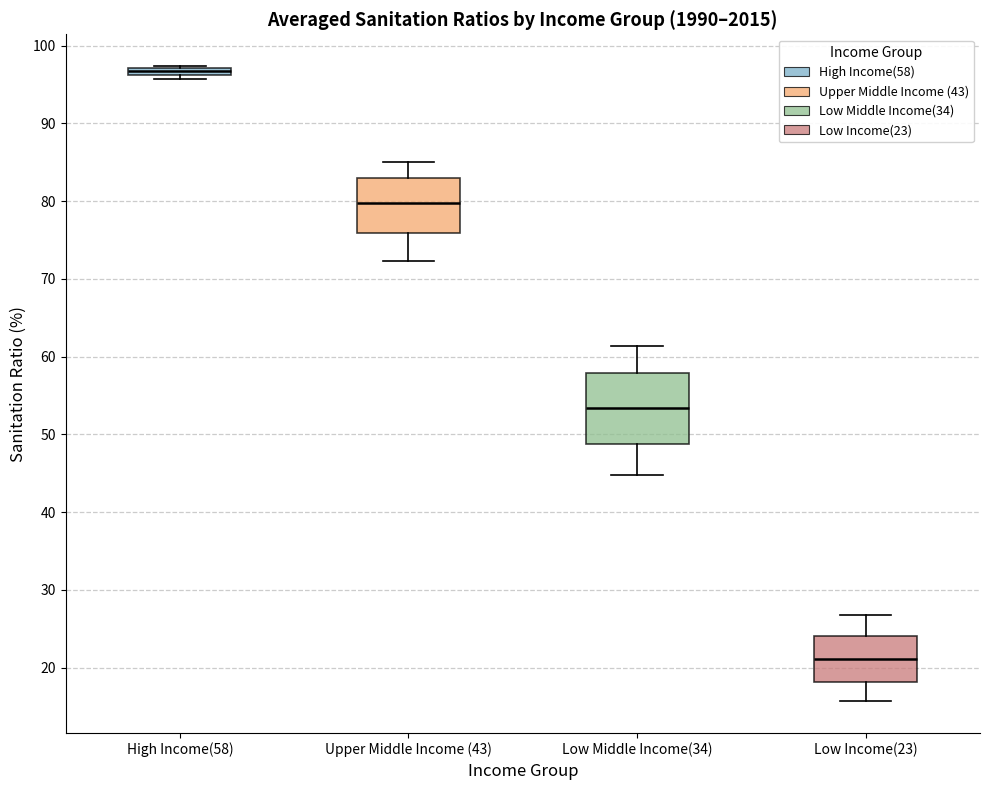

Where is the lower edge of the box for Low Income(23) on the y-axis? The values are not printed on the chart, so give them approximately, as read against the axis.

18